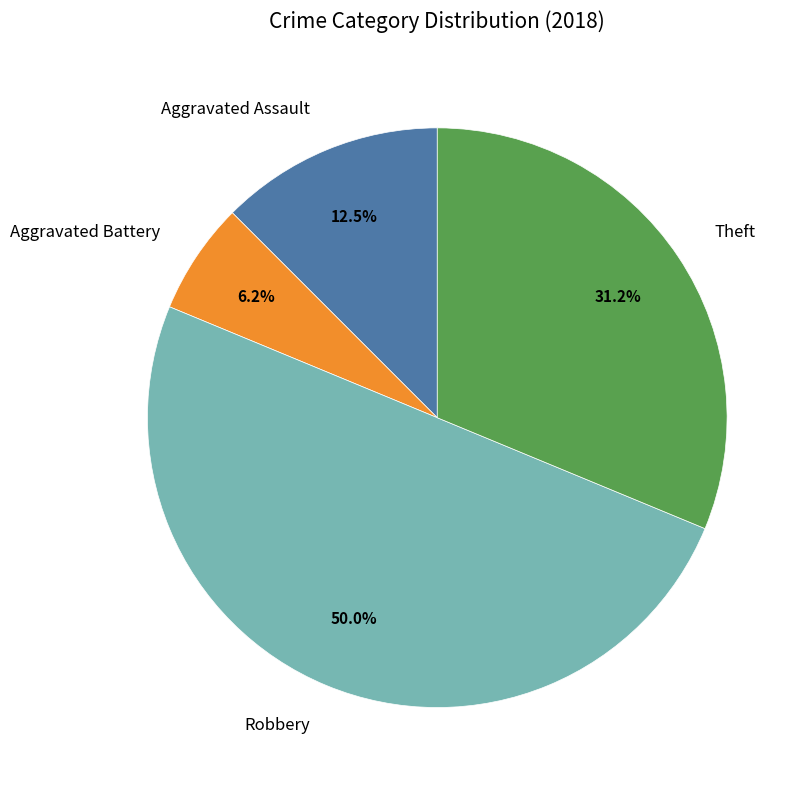

Which has a higher value, Aggravated Assault or Aggravated Battery?

Aggravated Assault